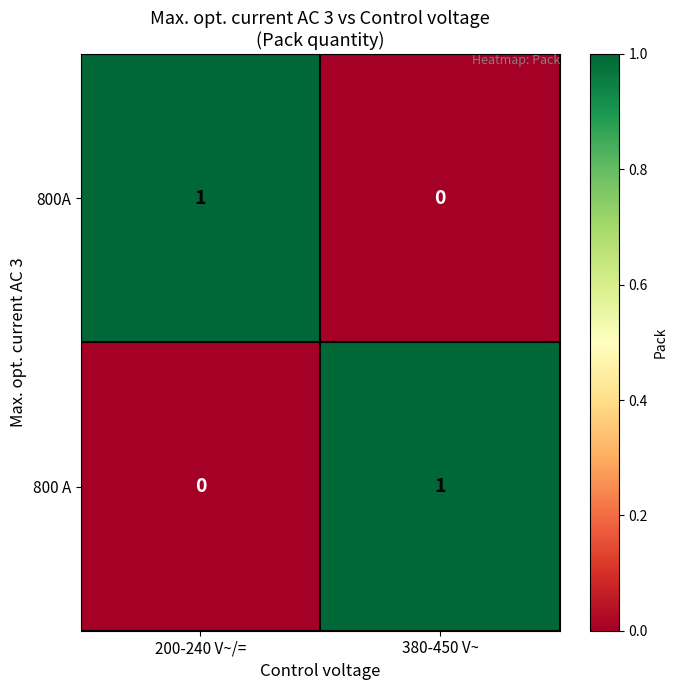

At which label is 800 A closest to 0?

200-240 V~/=